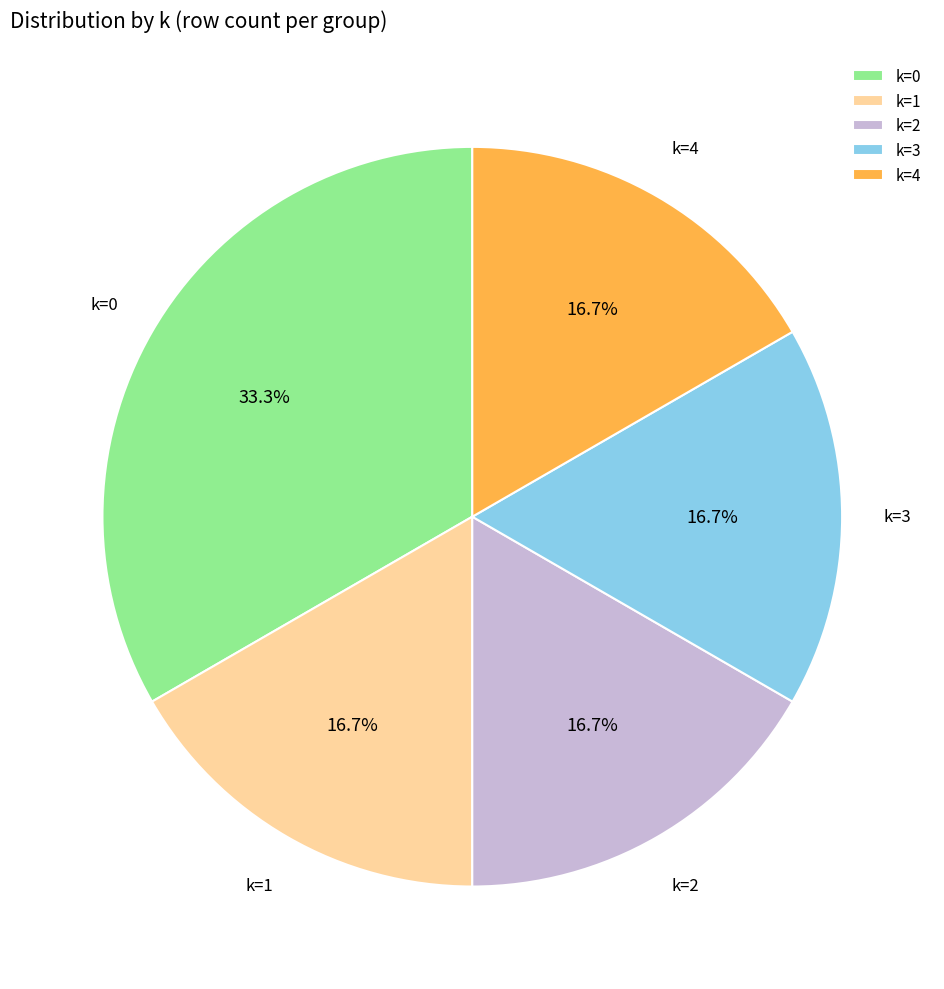

Is there any slice that represents more than half of the pie?

No